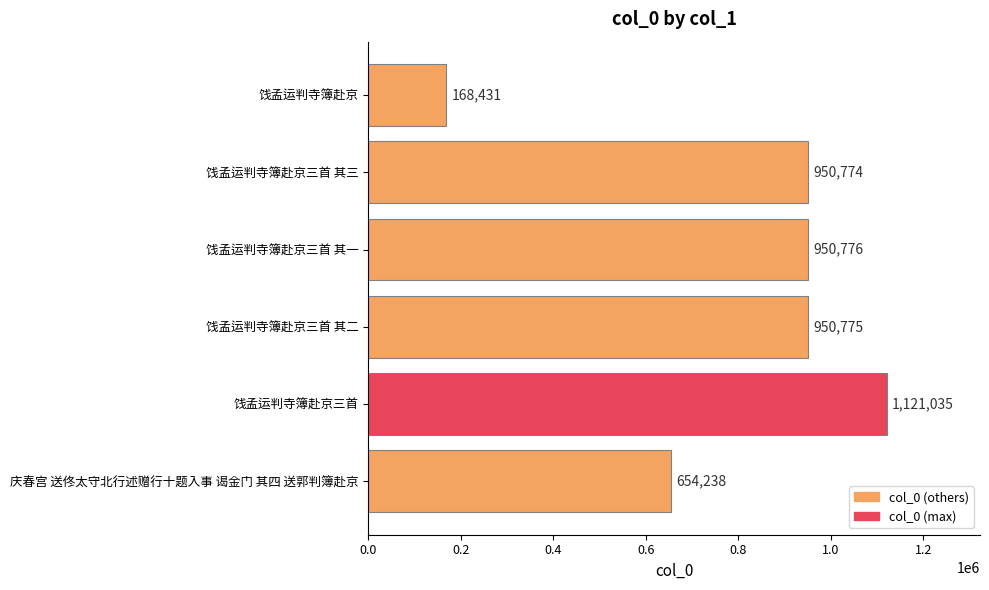

Does the chart contain any negative values?

No